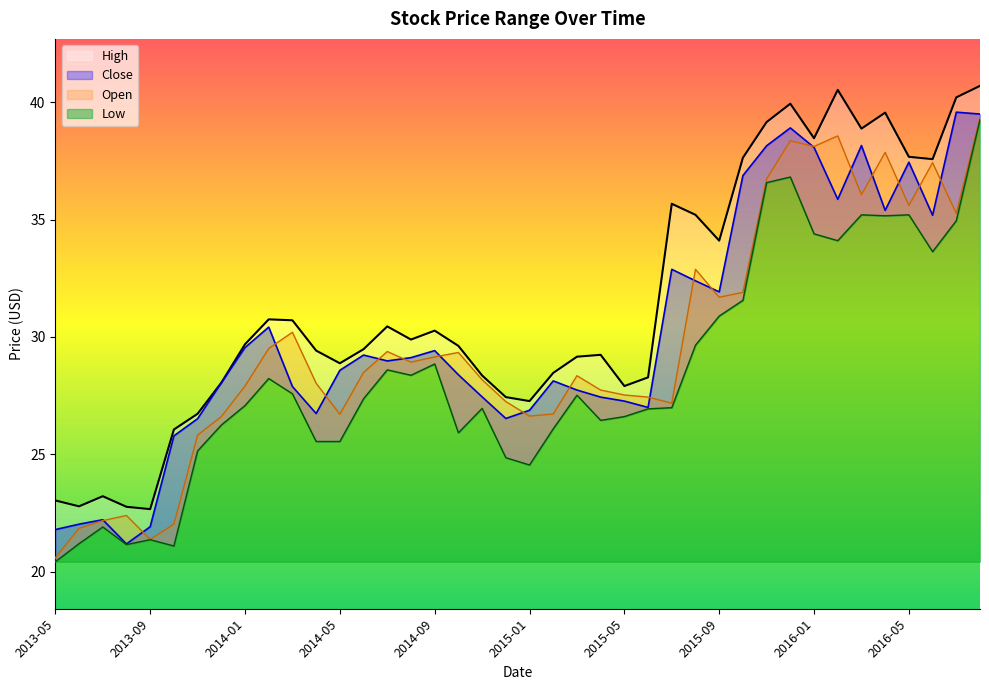

What are all the series names shown in the legend?

High, Close, Open, Low